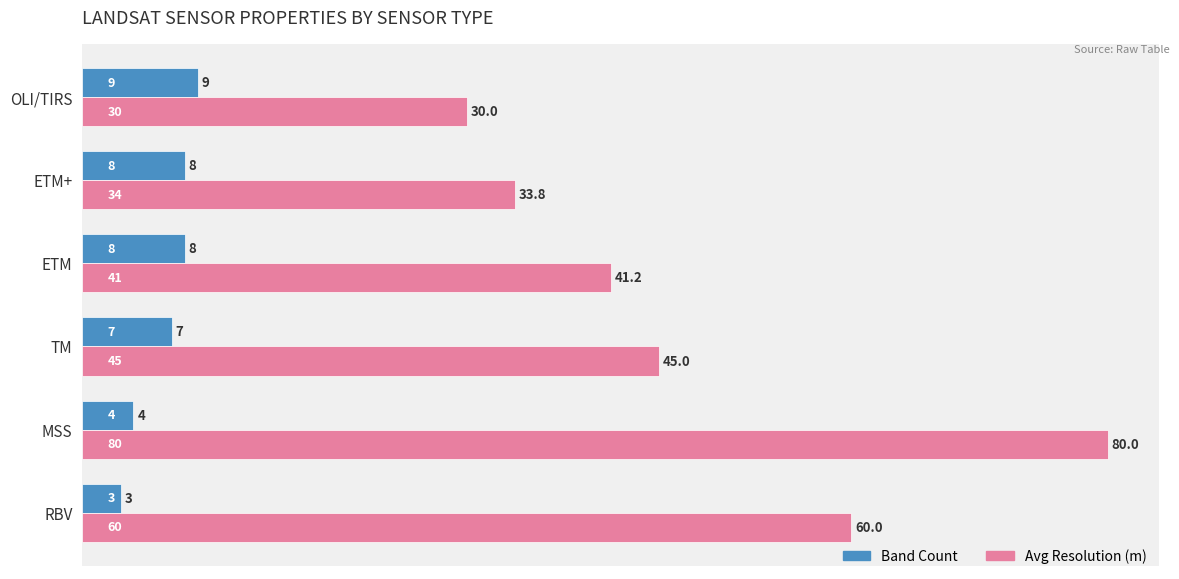

What value does the Band Count series have at ETM?

8.0